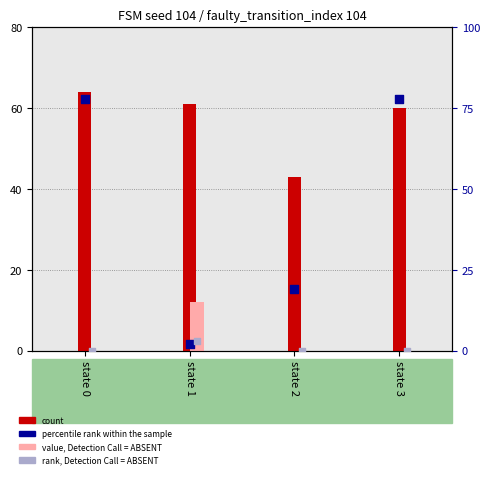

Which series contains the lowest Y value?

value, Detection Call = ABSENT